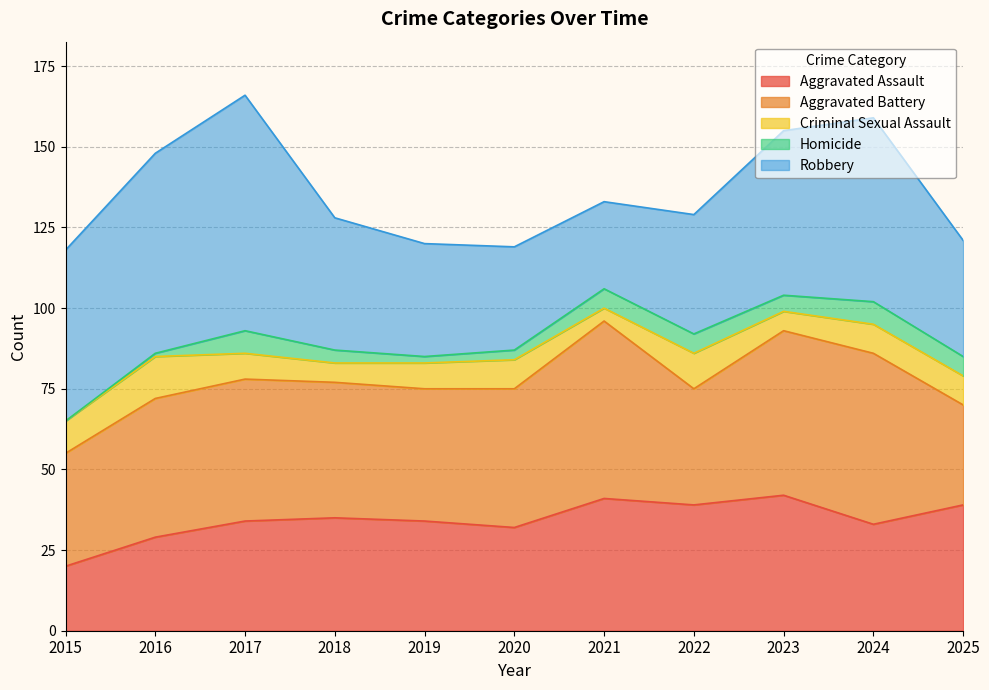

True or false: Criminal Sexual Assault and Aggravated Assault cross at least once.

False